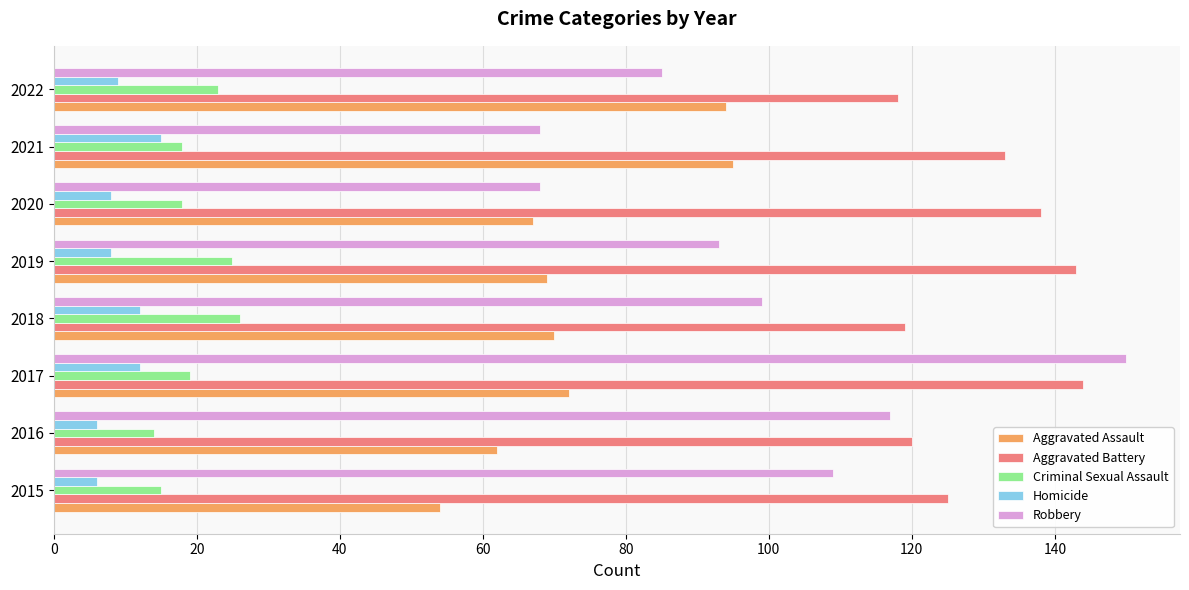

Which series has the largest range (max minus min)?

Robbery